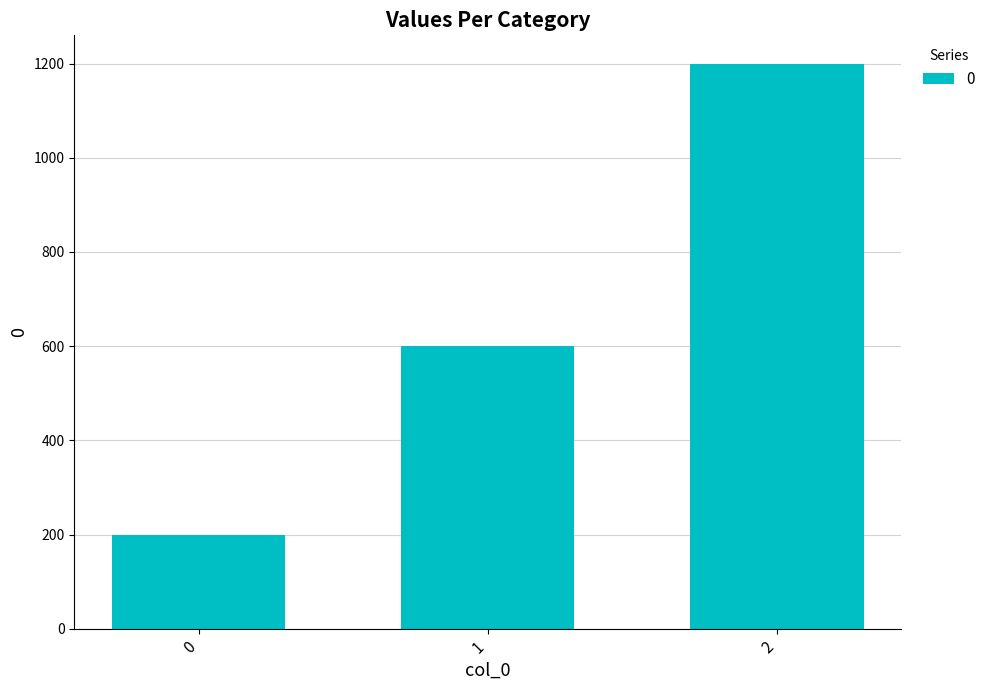

How many bars are there in total?

3